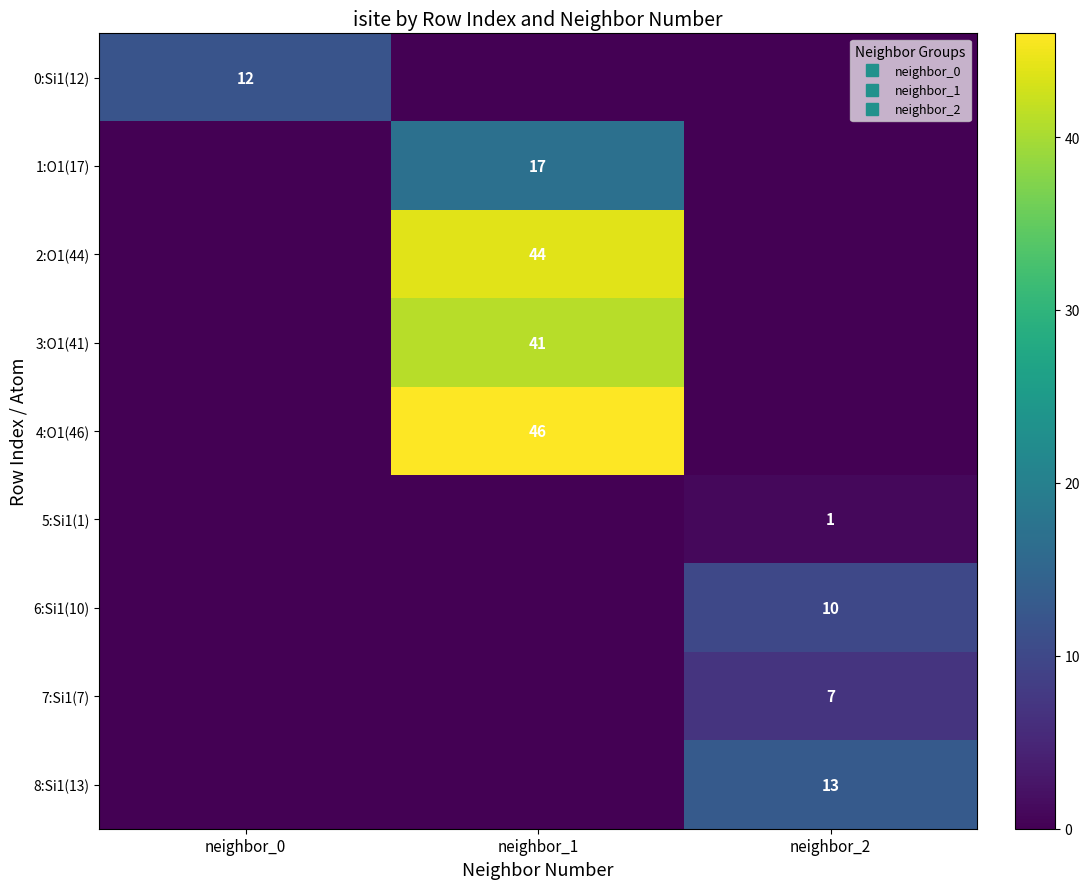

Which series changed the most between neighbor_0 and neighbor_2?

8:Si1(13)